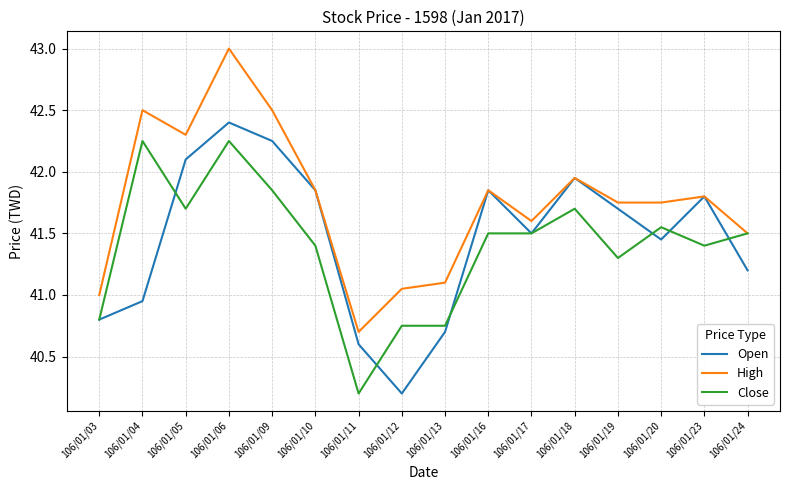

What is the difference between the second highest and second lowest values in the High series?

1.5